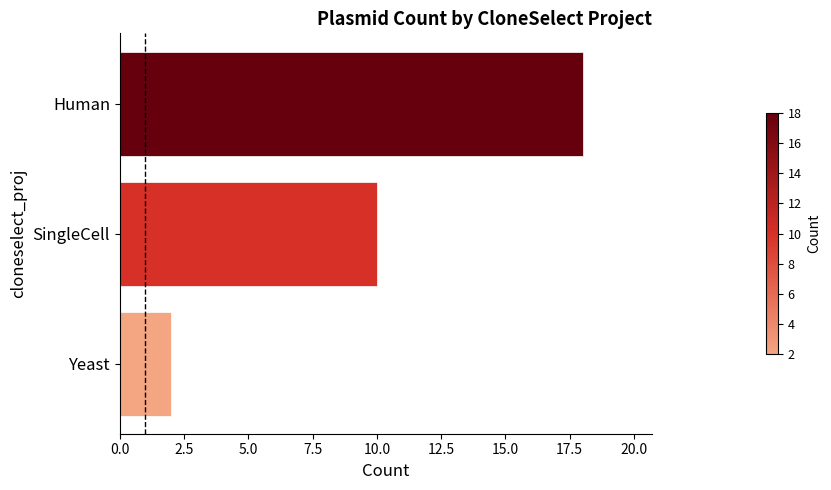

Reading top to bottom, transcribe all the data shown in this chart.

18	10	2